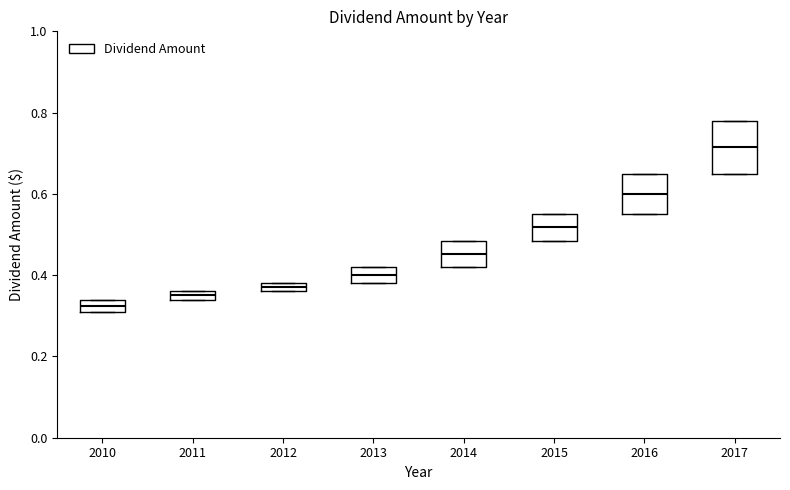

Which box has the lowest median line?

2010